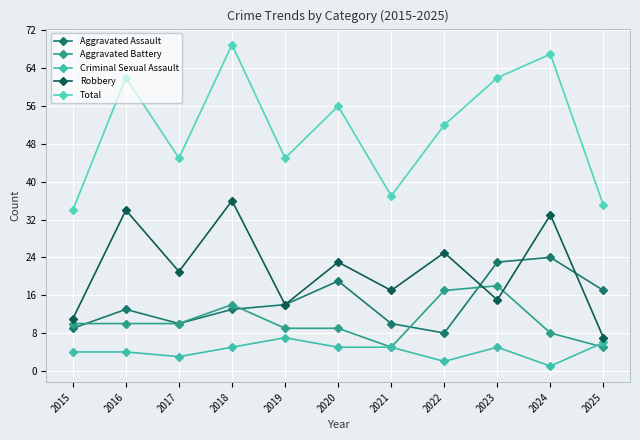

What is the sum of the Criminal Sexual Assault values at 2021 and 2018?

10